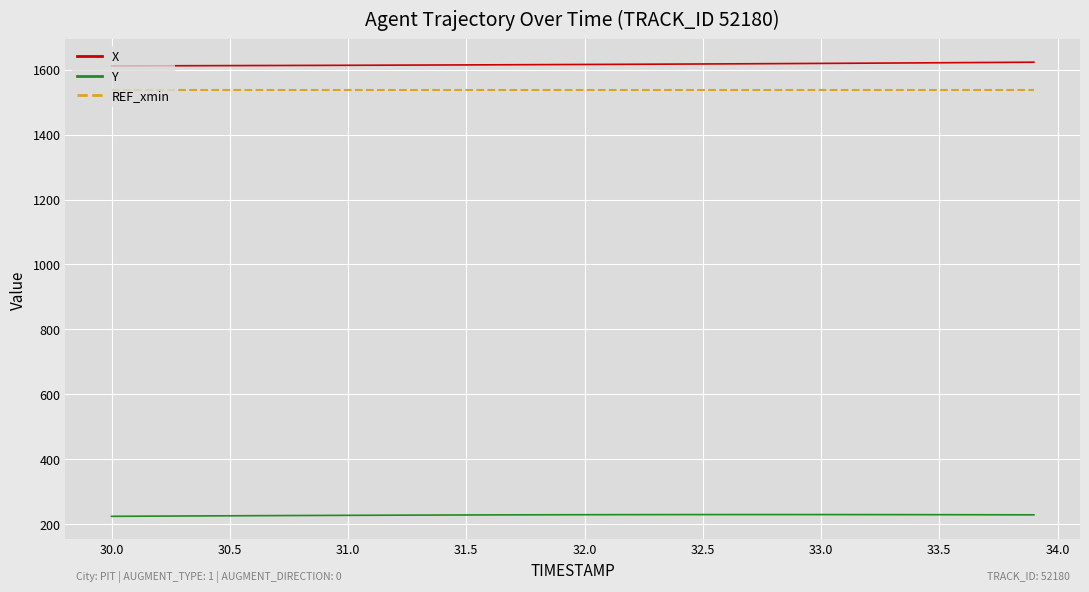

Which series has the largest total across all categories?

X